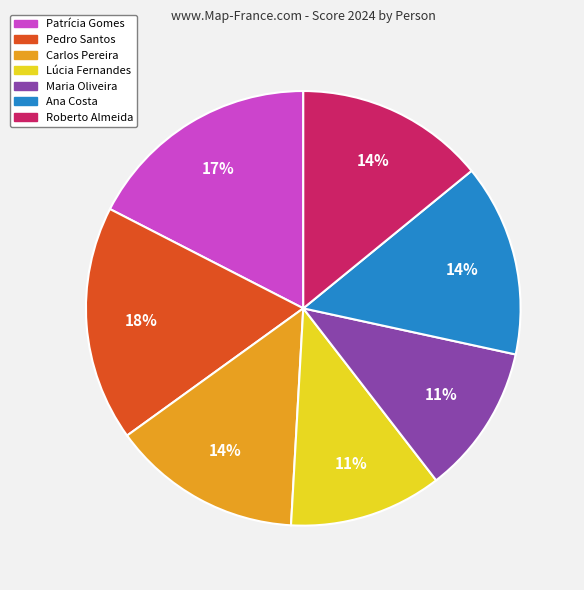

How many slices are in this pie chart?

7